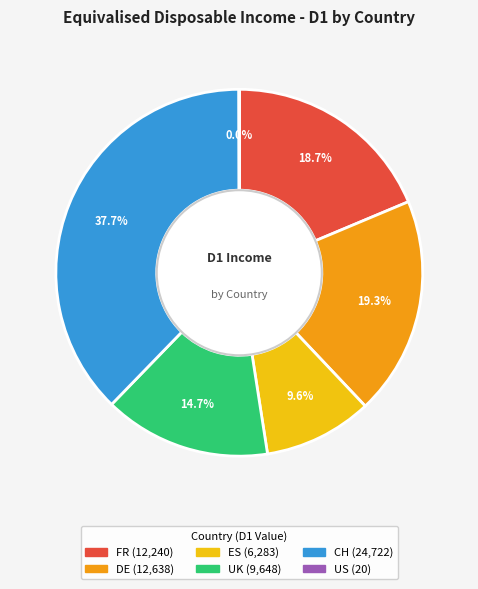

Does any single category account for the majority?

No